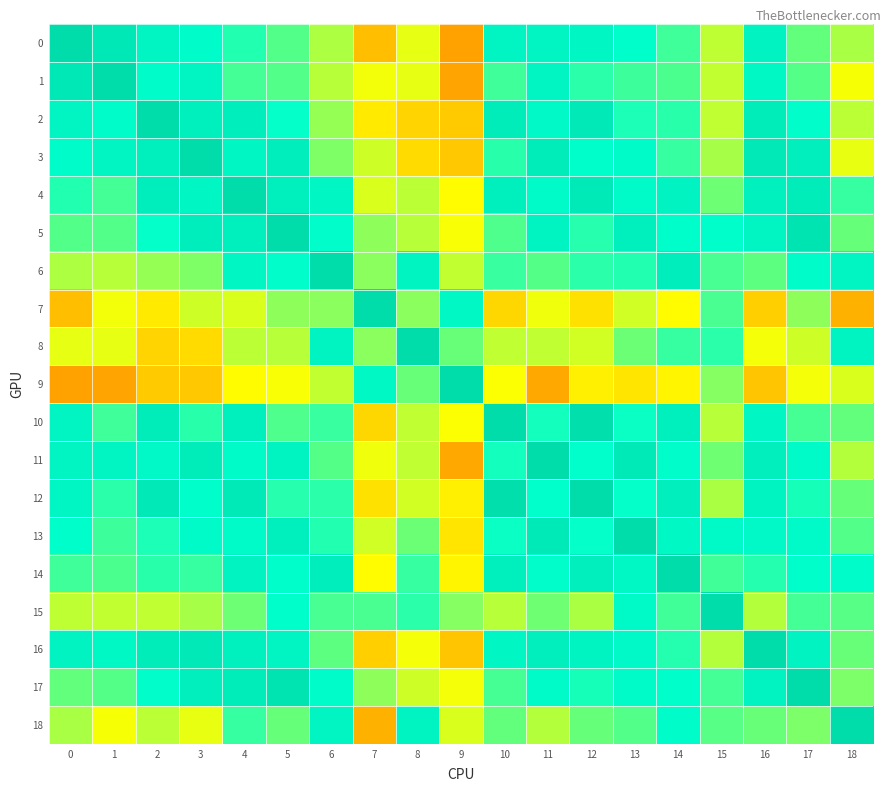

At which category is the sum across all series the highest?

4